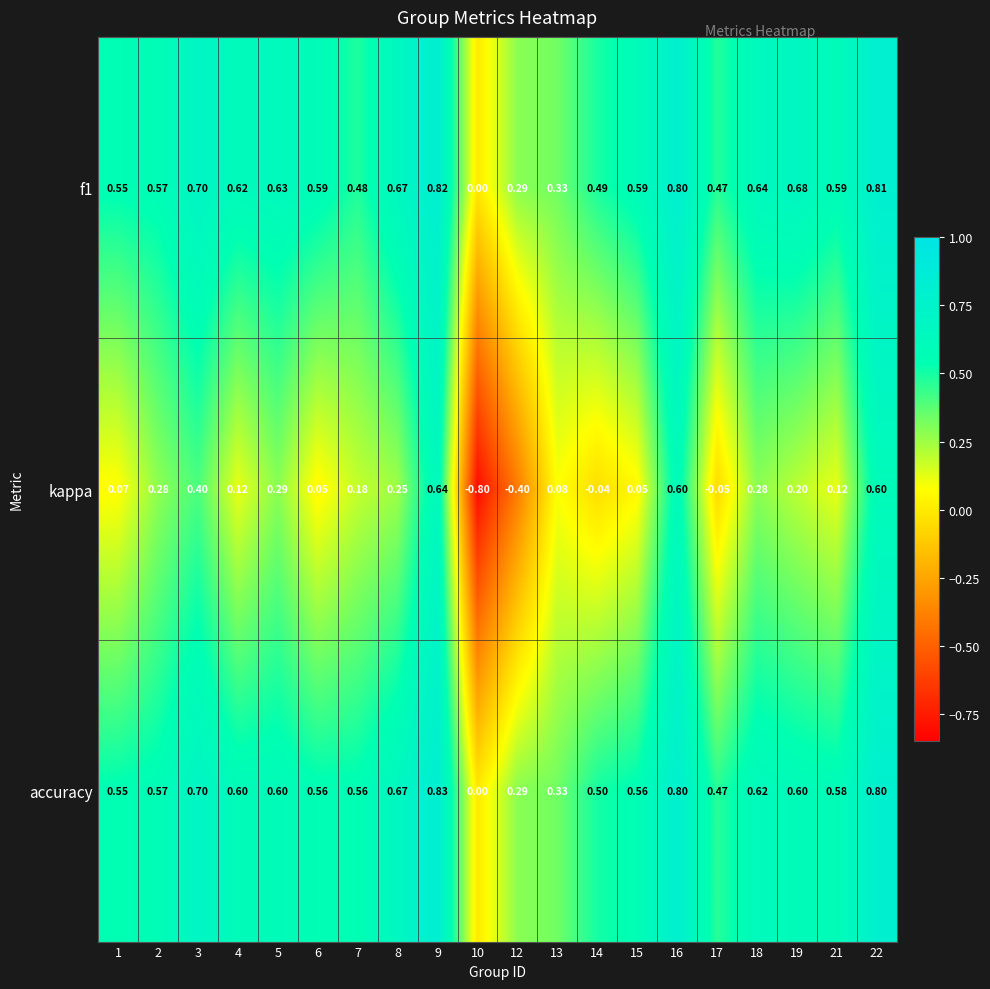

Which series has the largest total across all categories?

f1